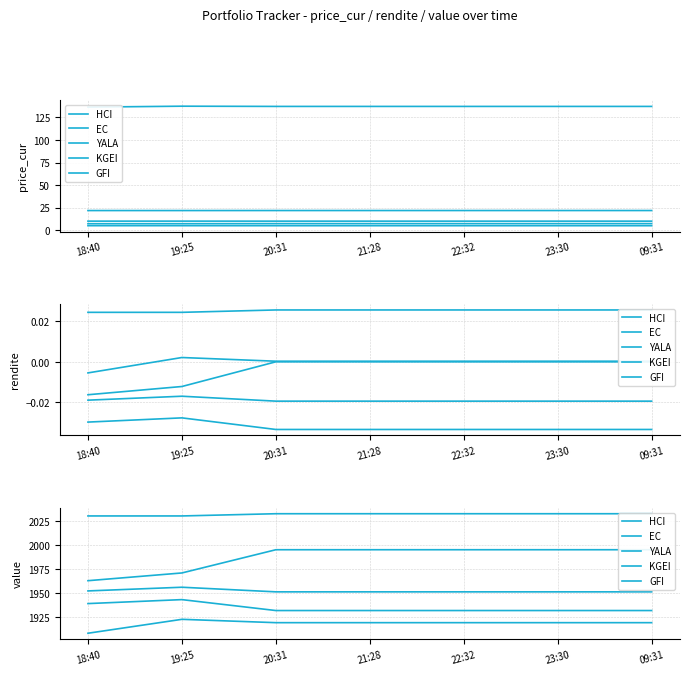

What is the difference between the maximum and minimum values in the KGEI series?

32.4